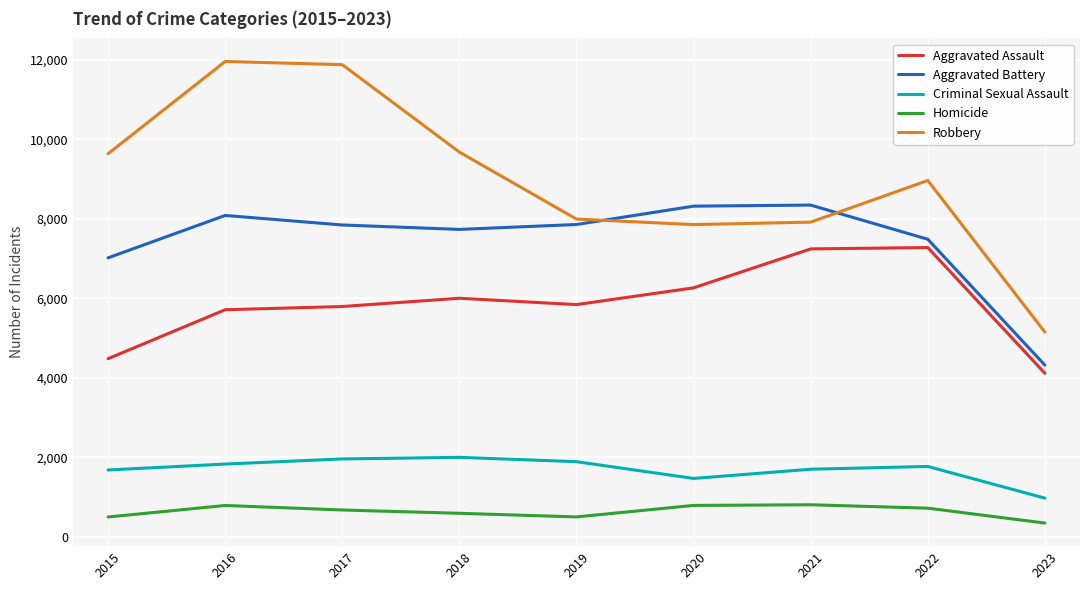

The value of Criminal Sexual Assault at 2018 is 1997. True or false?

True